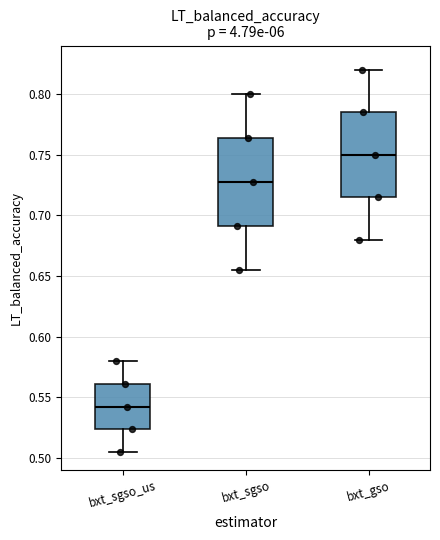

Reading left to right, read every box against the y-axis: the position of its median line, the range the box covers, and the ends of its whiskers. The values are not printed on the chart, so give them approximately, as read against the axis.

bxt_sgso_us: median 0.540, box 0.525 to 0.560, whiskers 0.505 to 0.580
bxt_sgso: median 0.725, box 0.690 to 0.765, whiskers 0.655 to 0.800
bxt_gso: median 0.750, box 0.715 to 0.785, whiskers 0.680 to 0.820